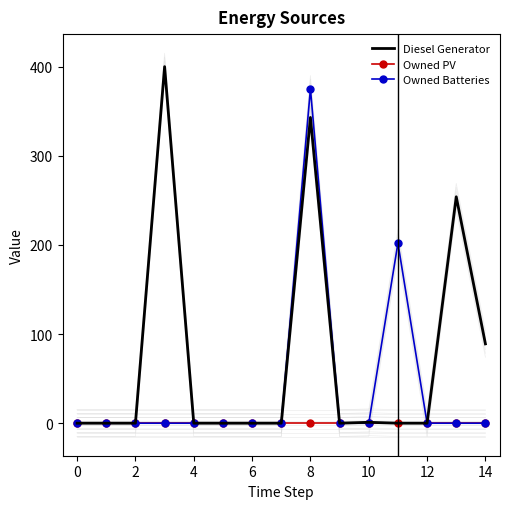

The value of Owned PV at 11 is 0. True or false?

True